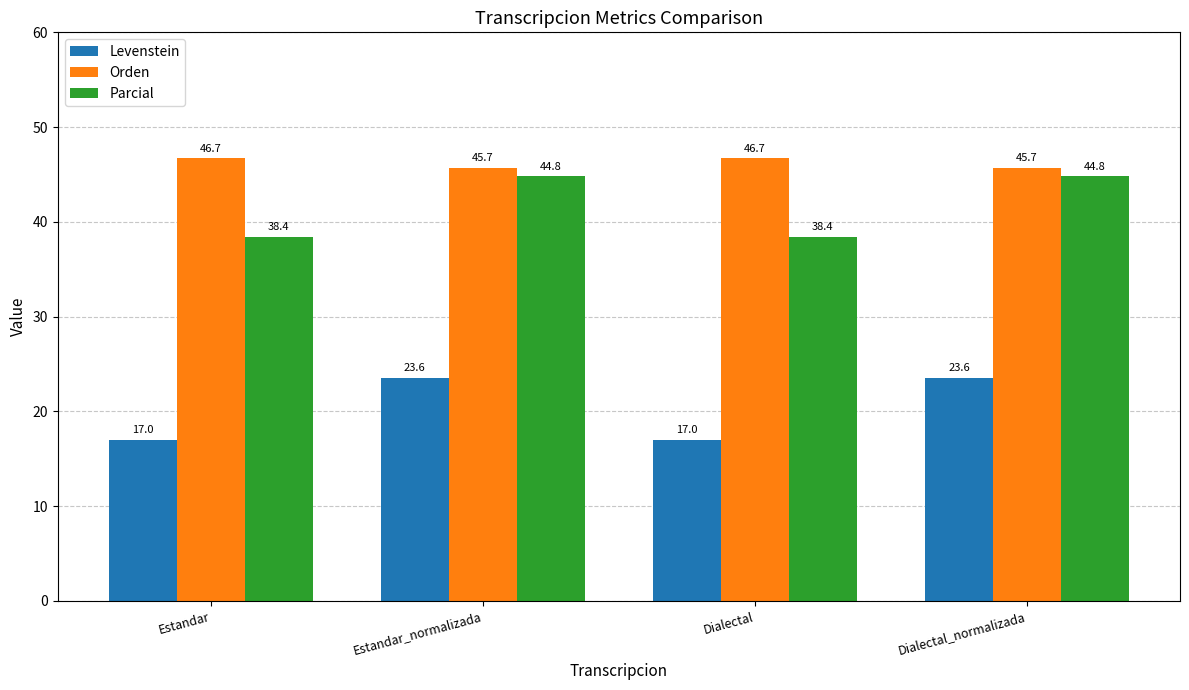

What is the average value of the Orden series?

46.2